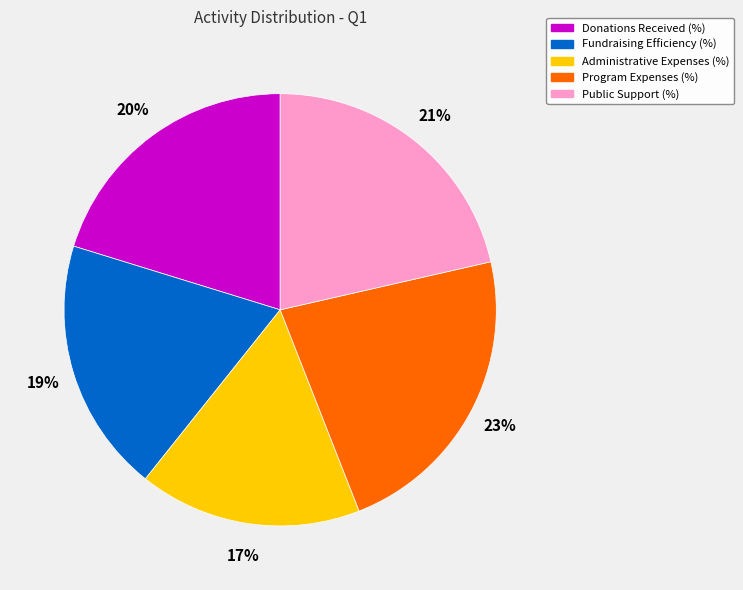

Is the sum of Public Support (%) and Donations Received (%) greater than half?

No